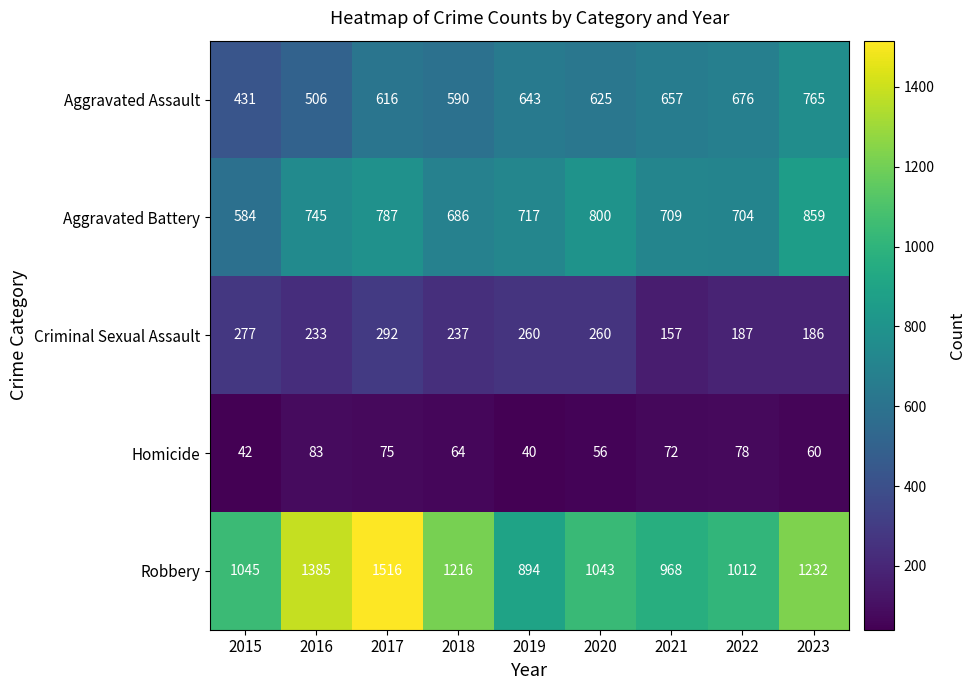

Rank the series by their maximum value, from highest to lowest.

Robbery, Aggravated Battery, Aggravated Assault, Criminal Sexual Assault, Homicide